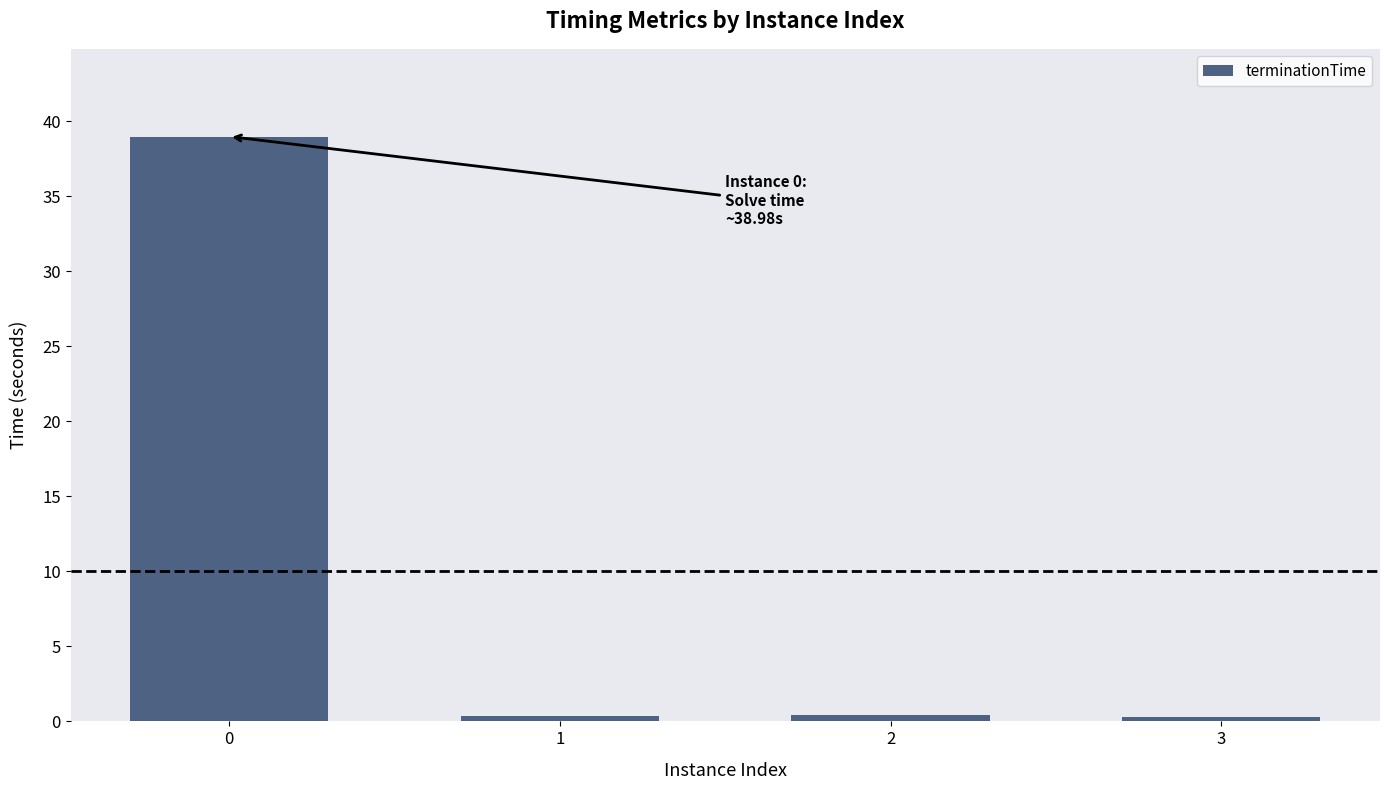

What value does the data have at 3?

0.3